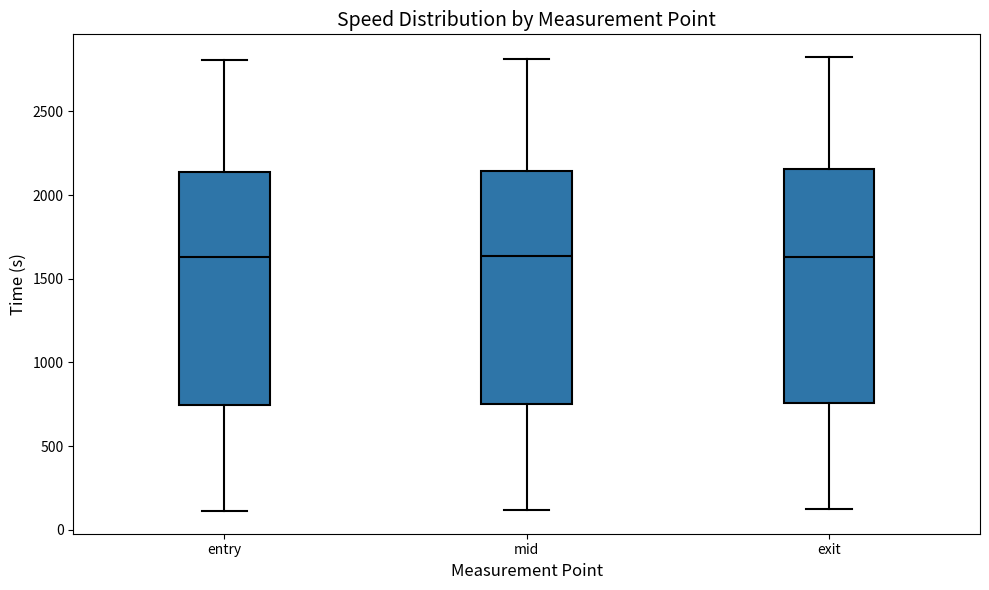

Reading left to right, read every box against the y-axis: the position of its median line, the range the box covers, and the ends of its whiskers. The values are not printed on the chart, so give them approximately, as read against the axis.

entry: median 1650, box 750 to 2150, whiskers 100 to 2800
mid: median 1650, box 750 to 2150, whiskers 100 to 2800
exit: median 1650, box 750 to 2150, whiskers 100 to 2850